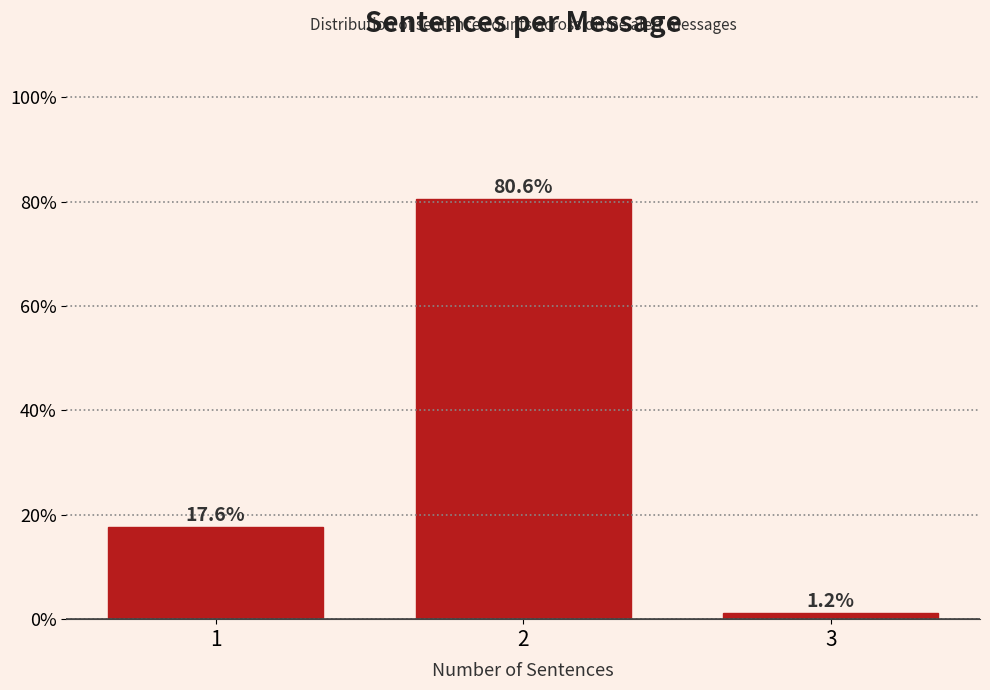

Reading left to right, what are all the values shown in this chart?

1=17.6	2=80.6	3=1.2